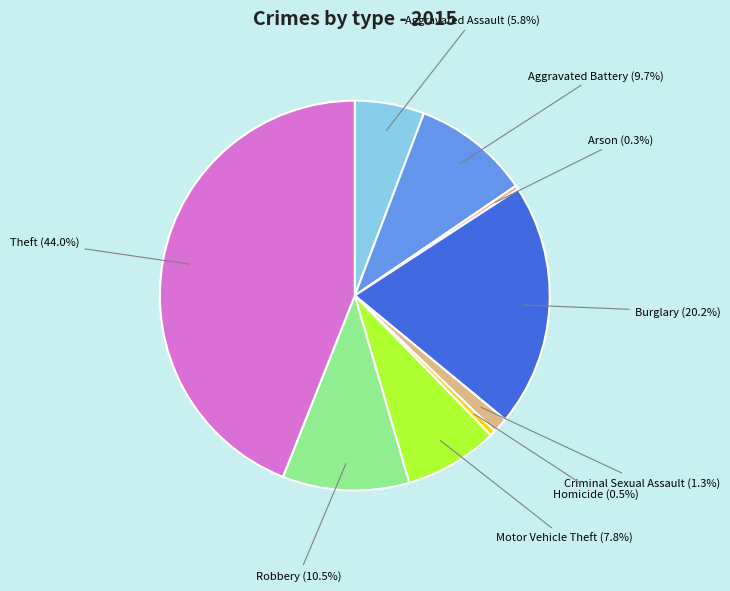

How many segments does this pie chart have?

9